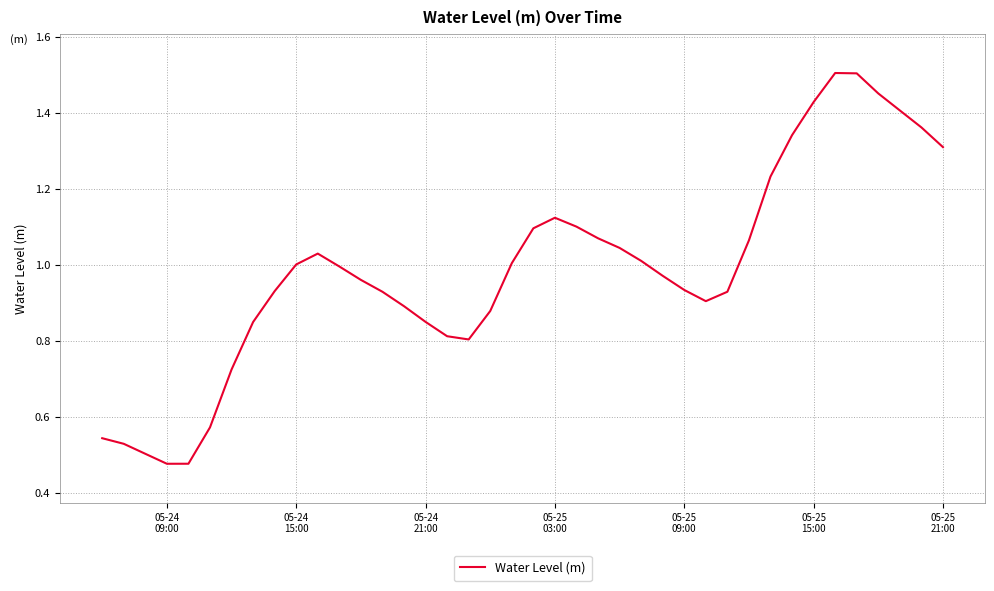

True or false: the data has more than 1 interior local peaks.

True